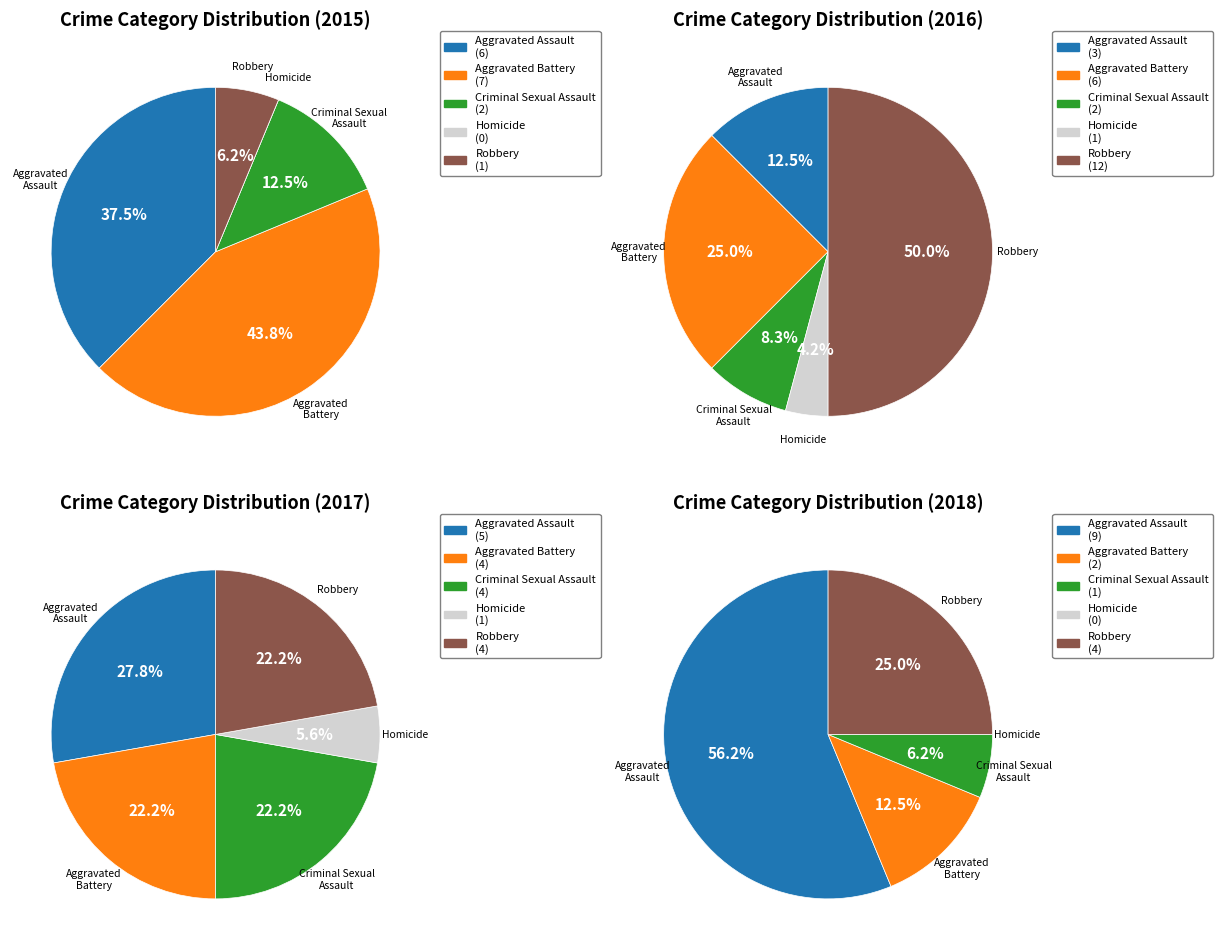

Rank the series by their maximum value, from highest to lowest.

2016, 2018, 2015, 2017